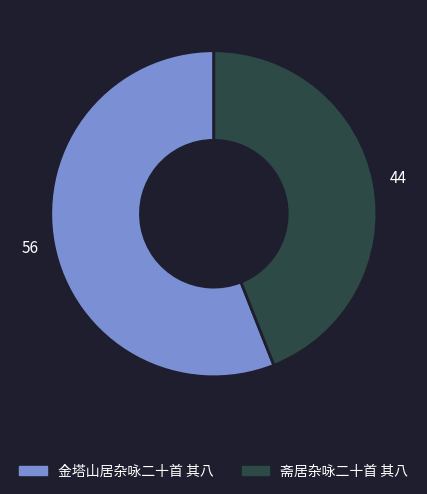

Between 金塔山居杂咏二十首 其八 and 斋居杂咏二十首 其八, which is larger?

金塔山居杂咏二十首 其八